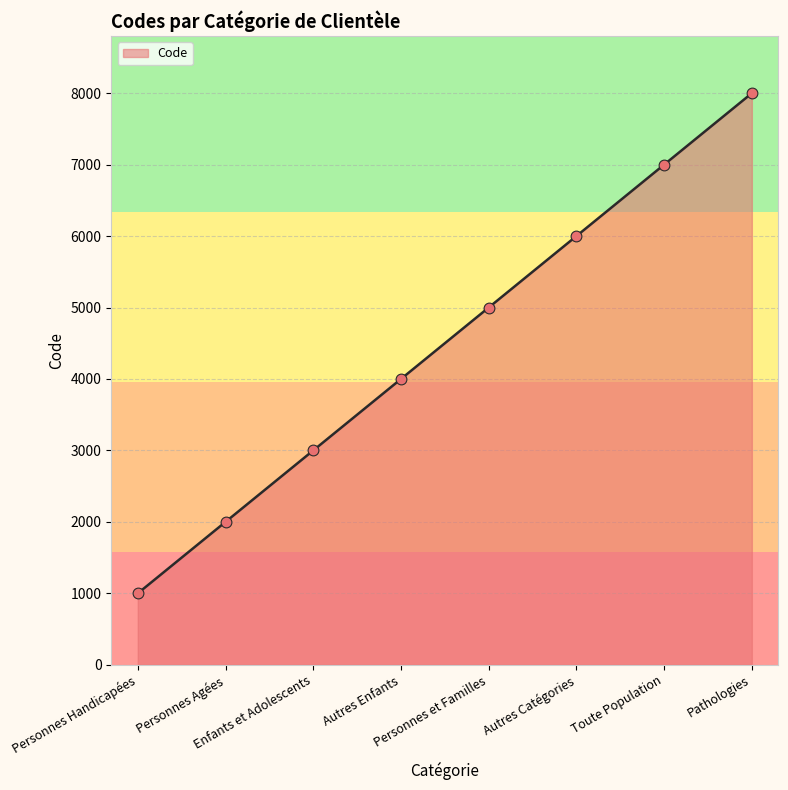

What is the change in value from Personnes Handicapées to Personnes Agées?

+1000